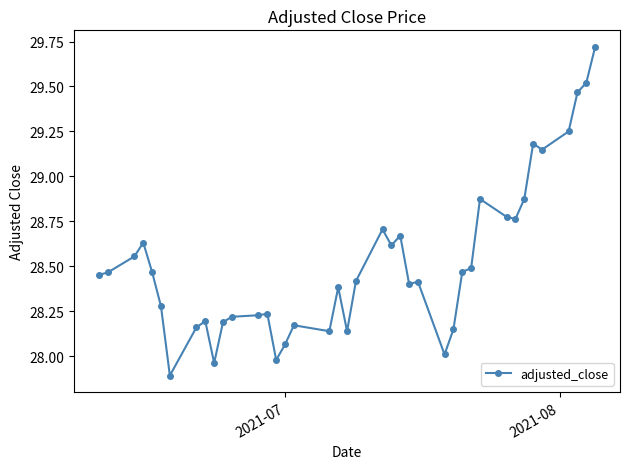

What is the smallest value displayed?

27.9